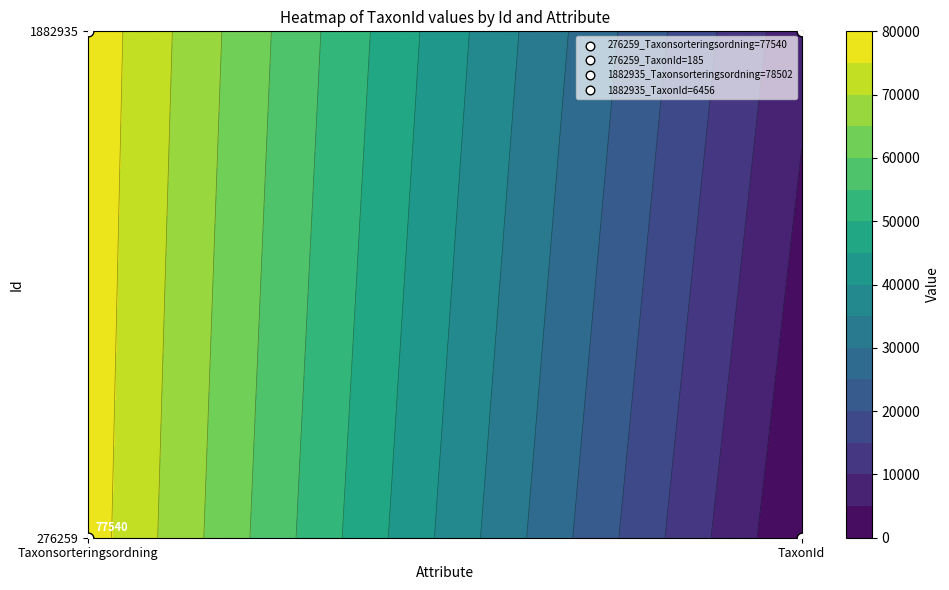

Reading right to left, transcribe all the data shown in this chart.

276259: 185	77540
1882935: 6456	78502